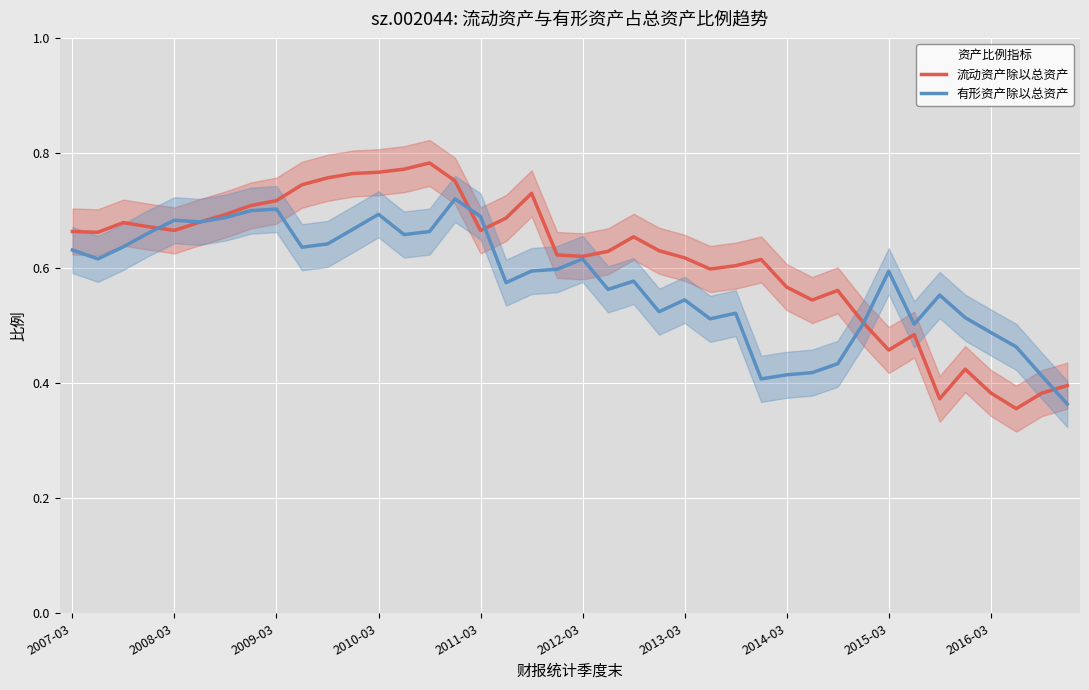

The 有形资产除以总资产 series shows 0.7 at 2010-03. True or false?

True